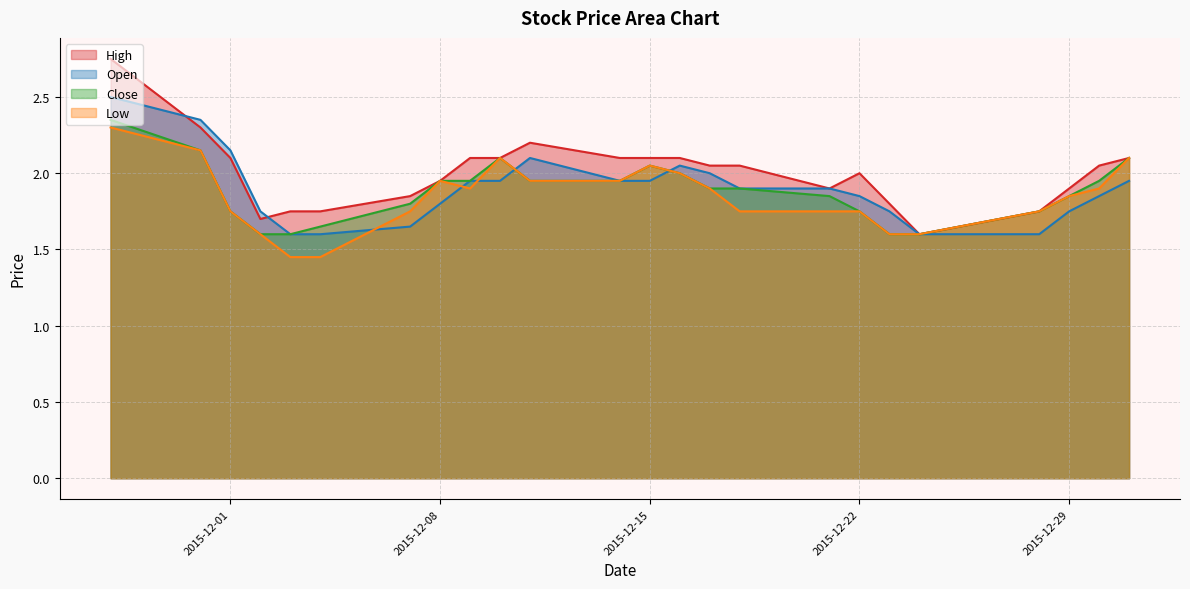

List the labels in order of Close value, smallest first.

4, 5, 19, 20, 18, 3, 6, 21, 17, 2, 7, 8, 9, 1, 12, 13, 15, 16, 10, 11, 0, 14, 22, 23